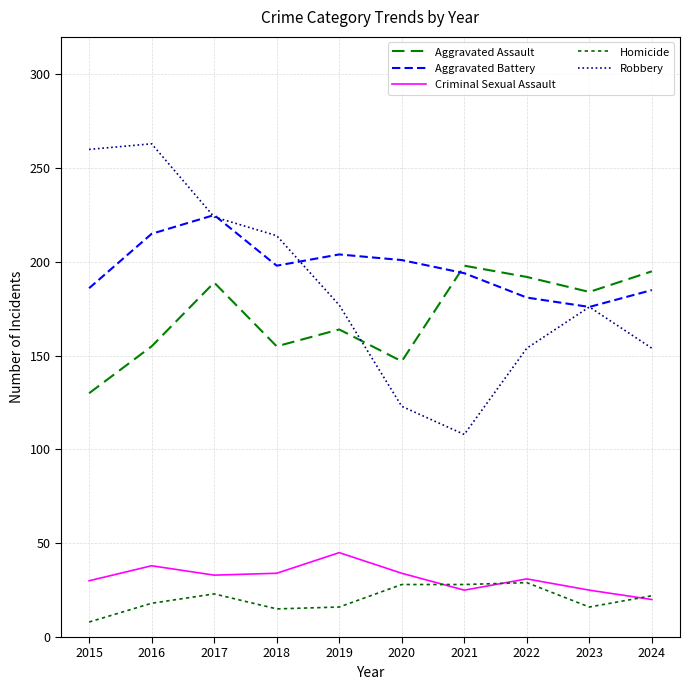

What is the greatest value displayed?

263